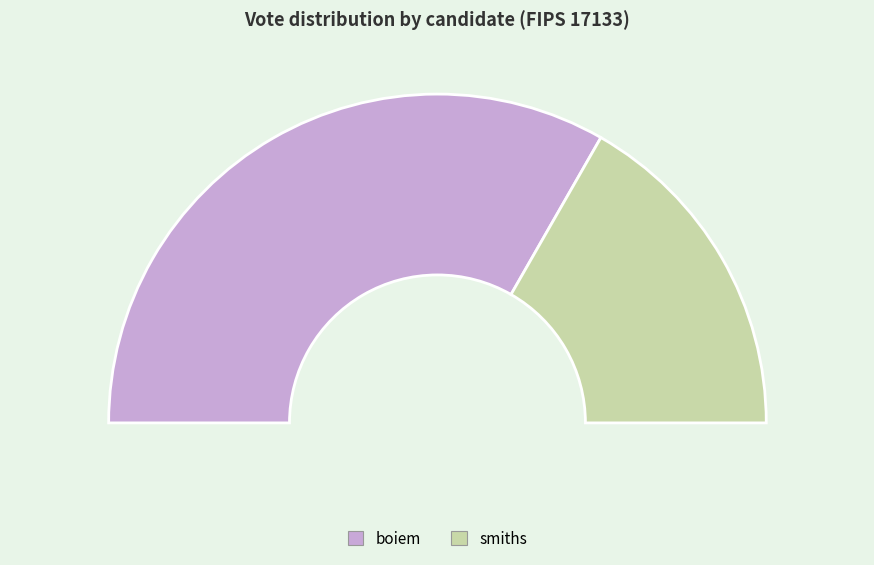

What percentage do smiths and boiem together represent?

100.0%